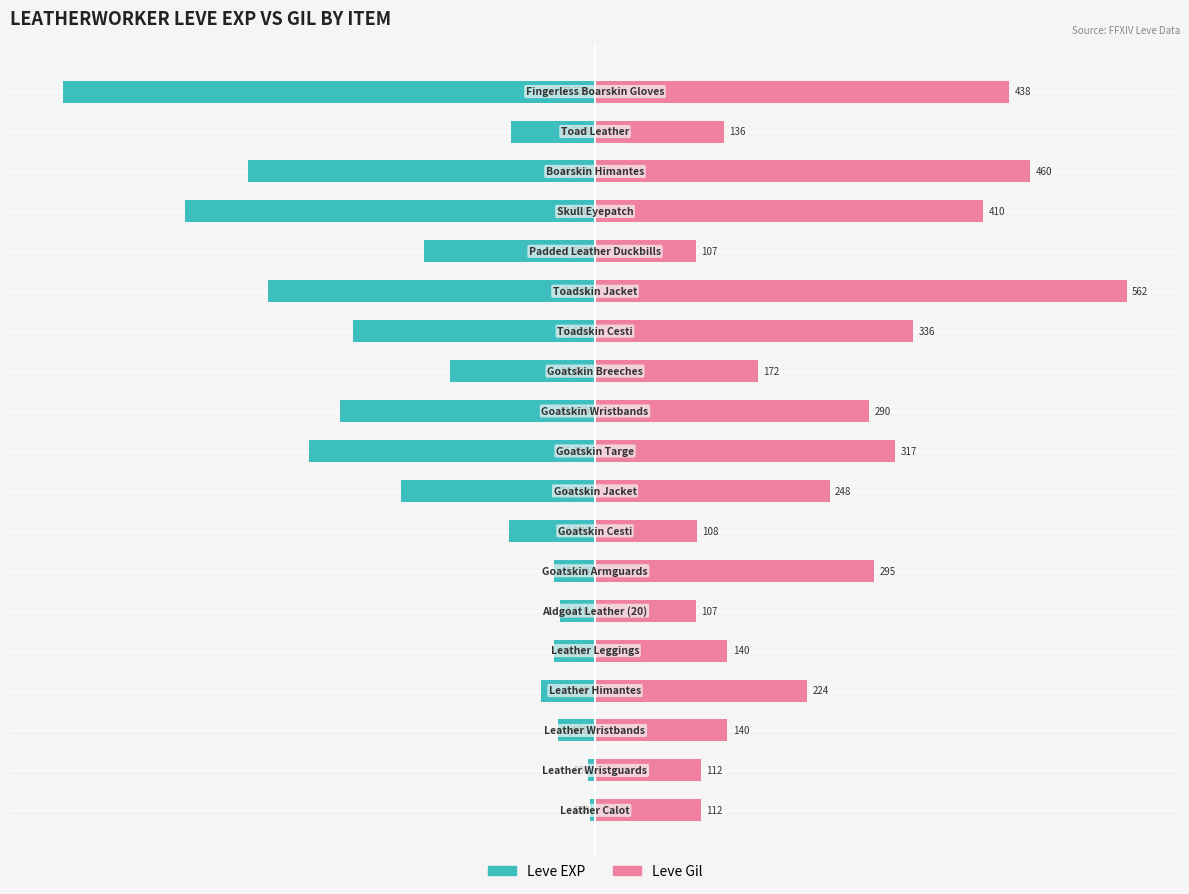

Count the number of categories in the chart.

19